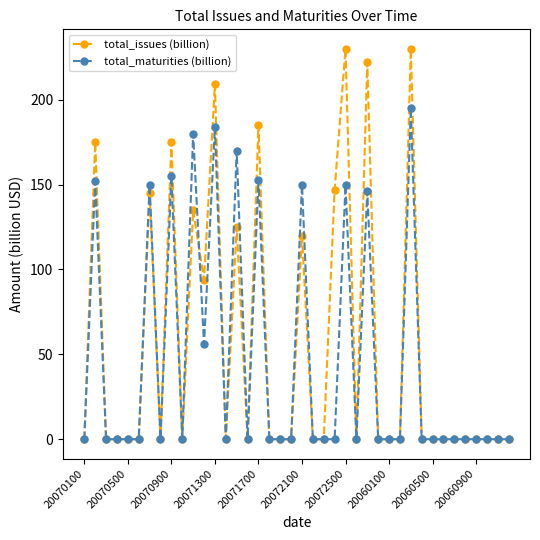

Rank the series by their maximum value, from highest to lowest.

total_issues (billion), total_maturities (billion)